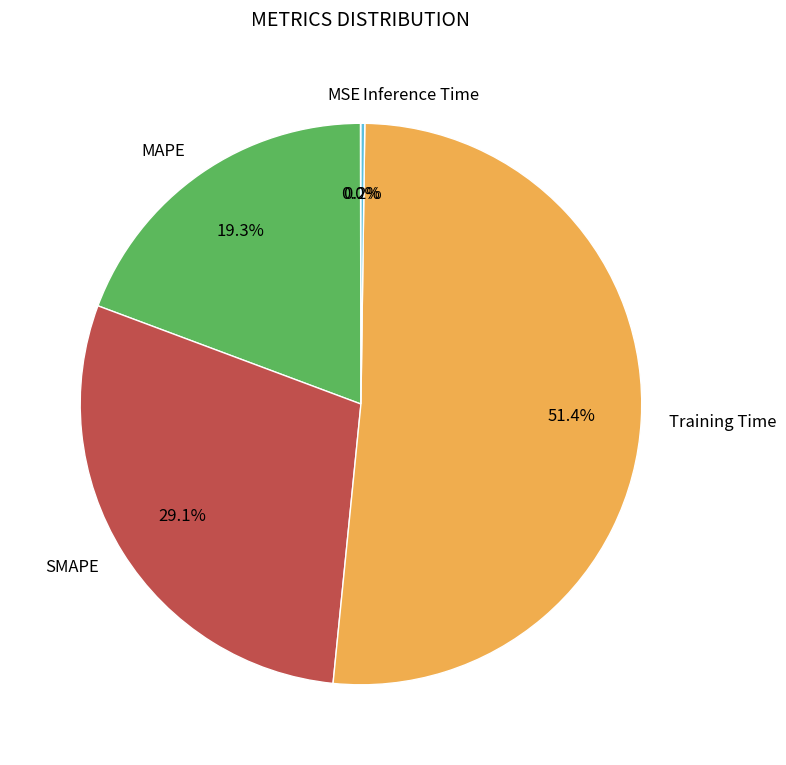

What is the largest slice in the pie chart?

Training Time